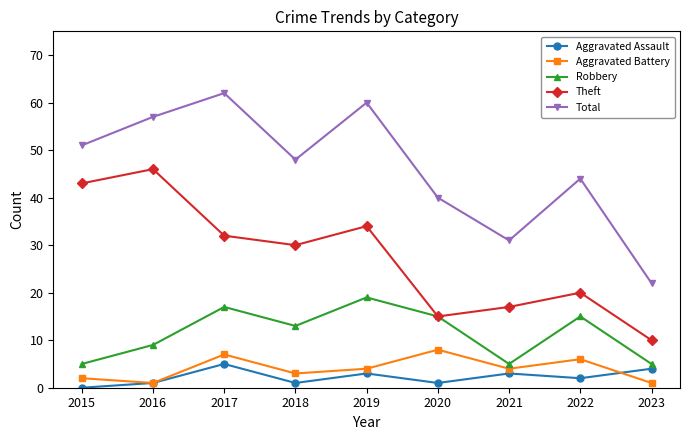

How many interior local peaks does the Theft series have?

3